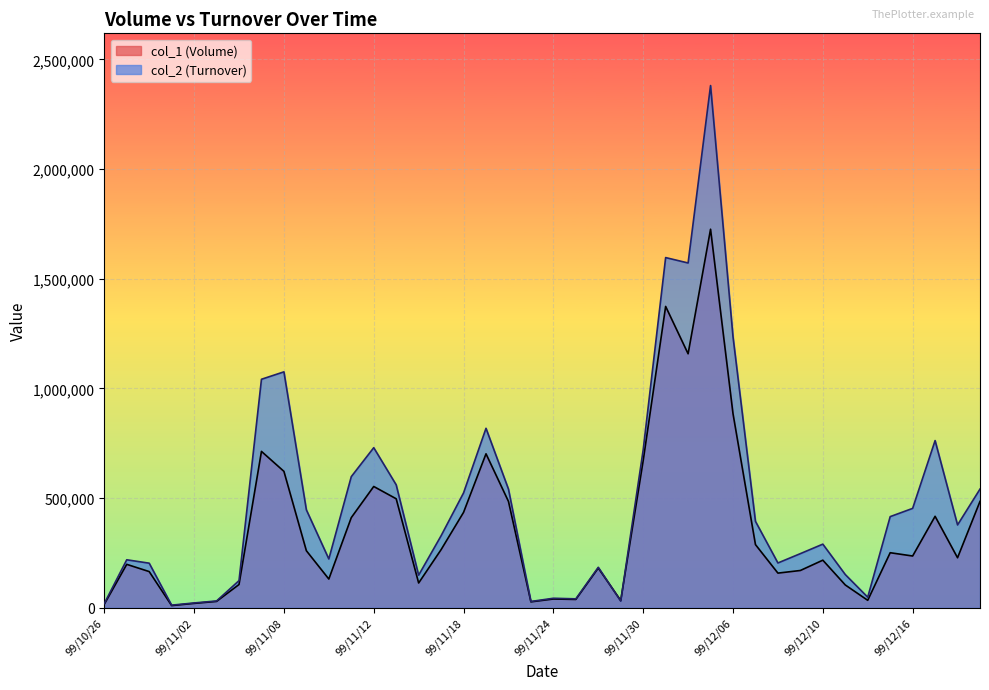

List the series in order of their overall mean, lowest first.

col_1, col_2